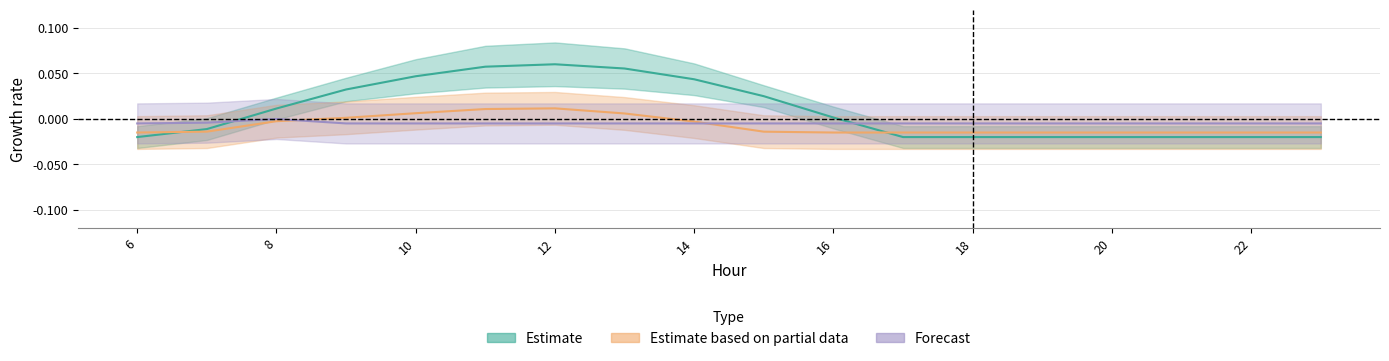

How many series are shown in this chart?

3